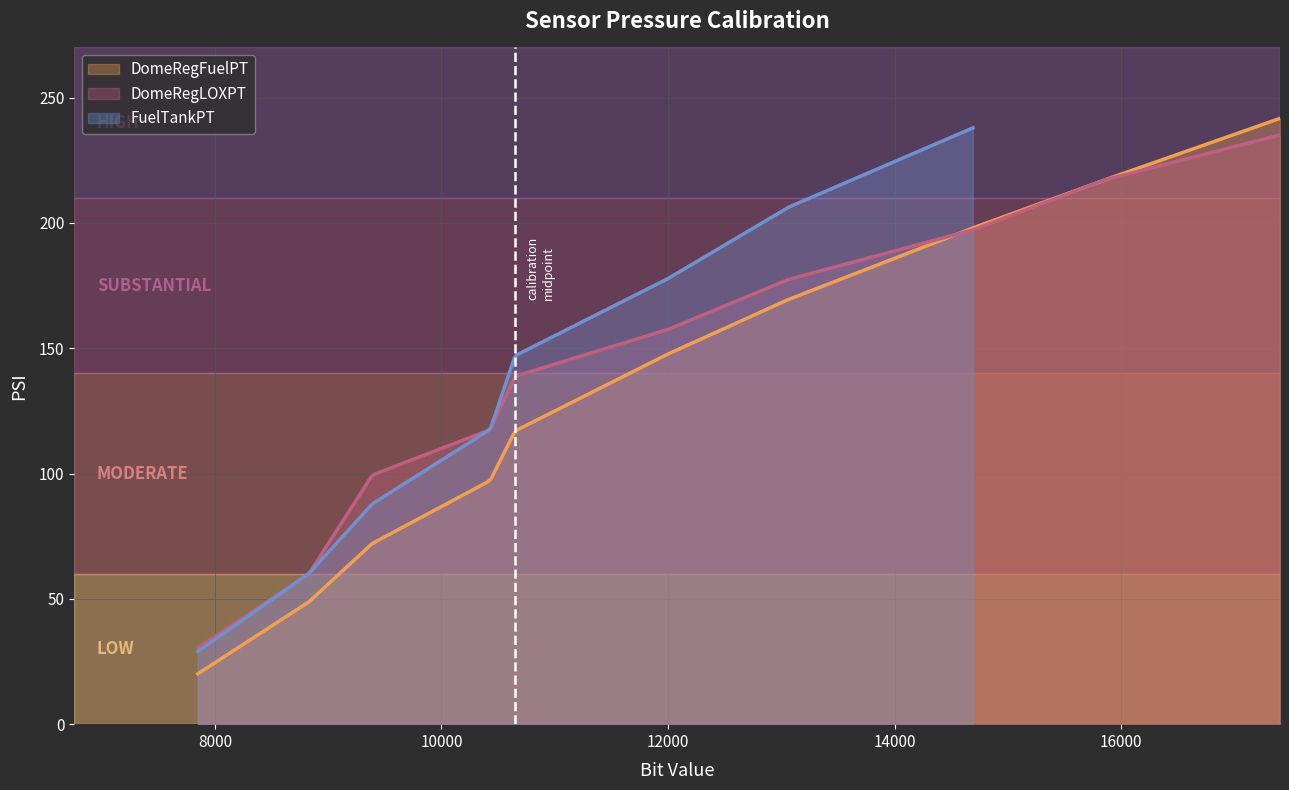

What is the spread (max minus min) of values at 10650?

30.0